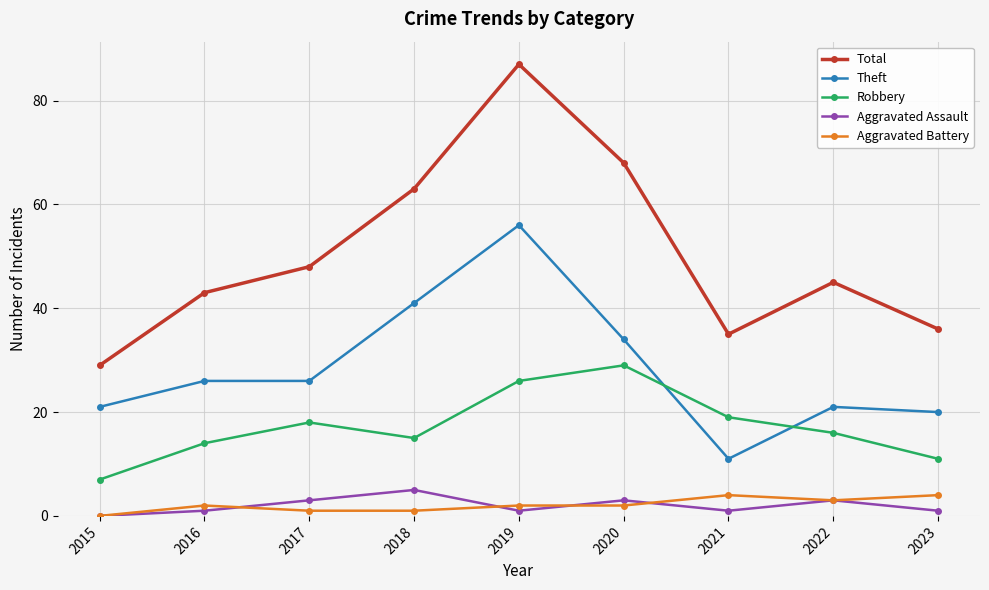

What is the total value across all series at 2023?

72